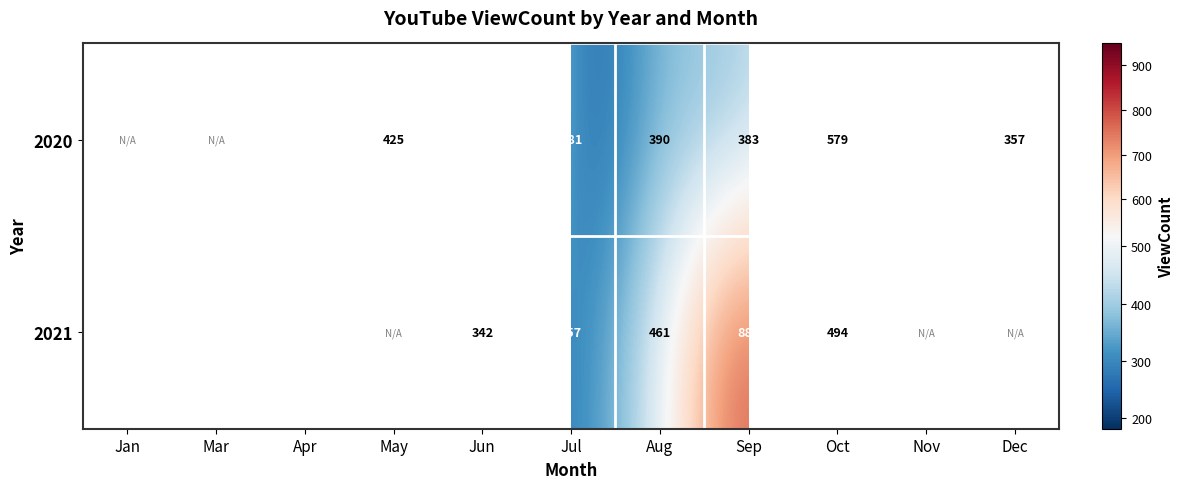

What is the sum of the 2020 values at Dec and Jul?

538